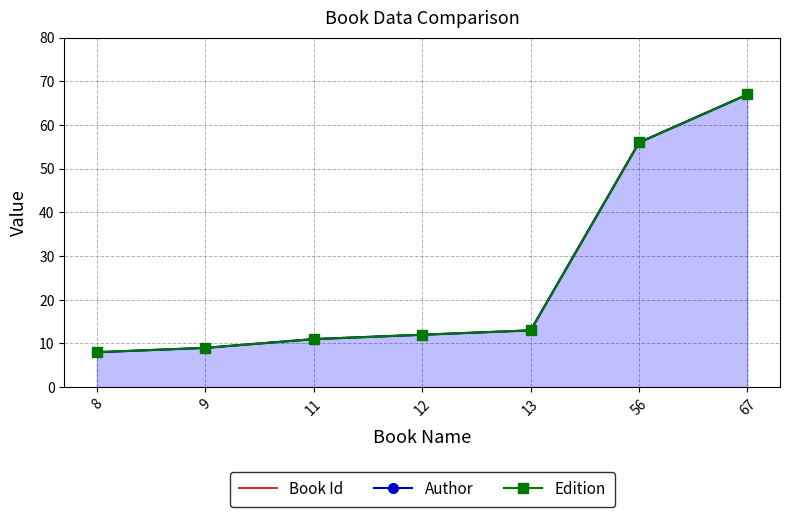

At which label does Author first exceed 12?

13